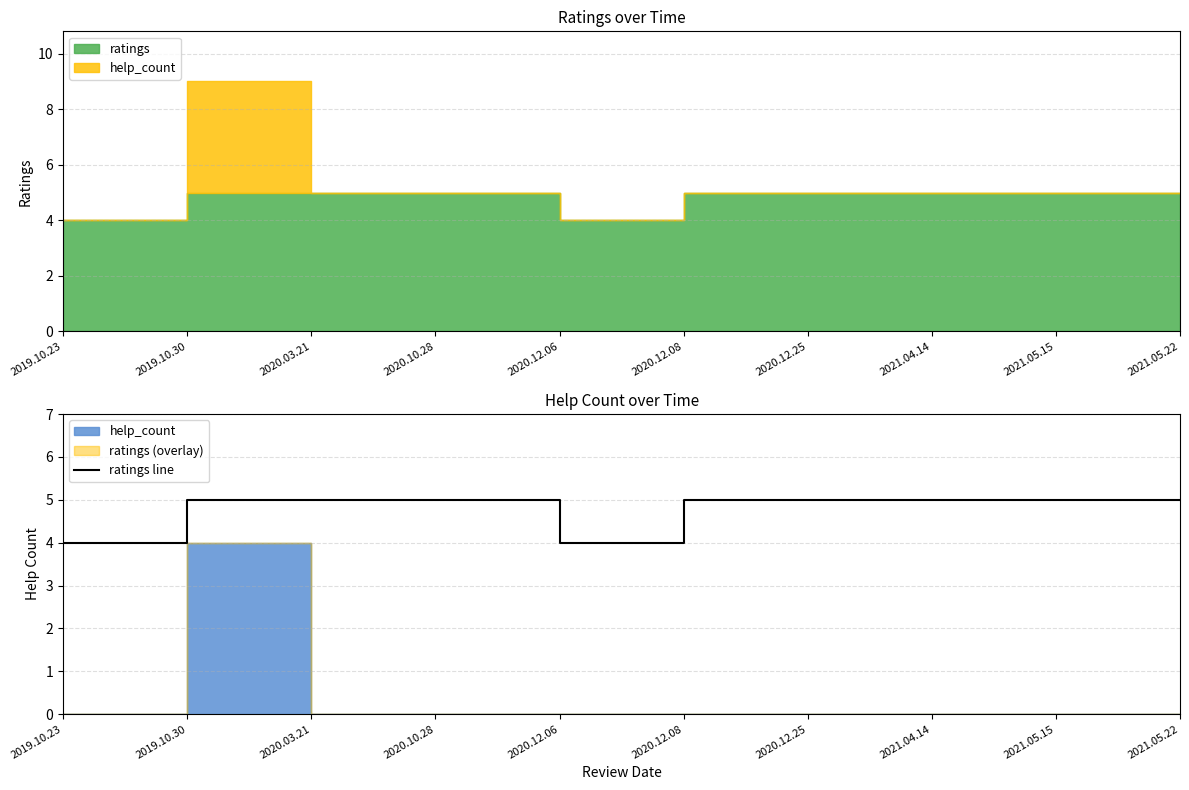

What is the difference between the maximum and minimum values?

1